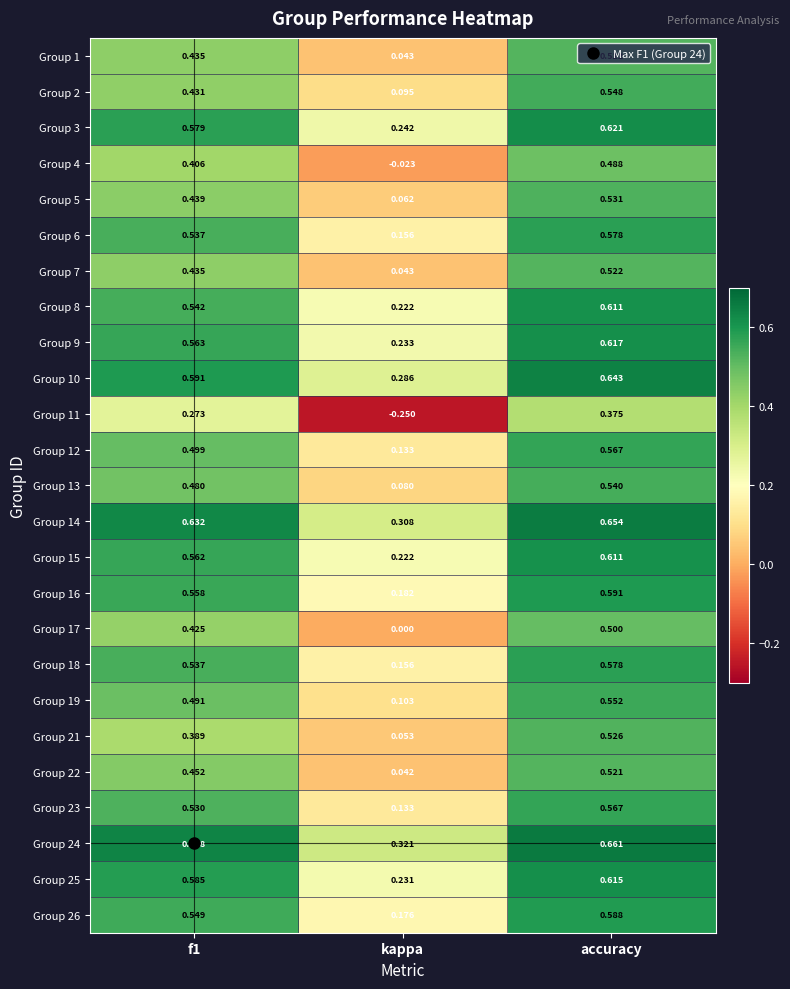

Is the value of Group 14 at accuracy greater than the value of Group 6 at f1?

Yes